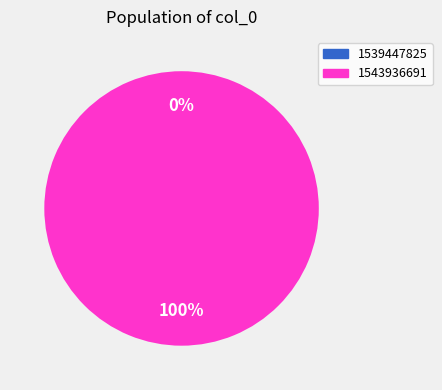

How many segments does this pie chart have?

2